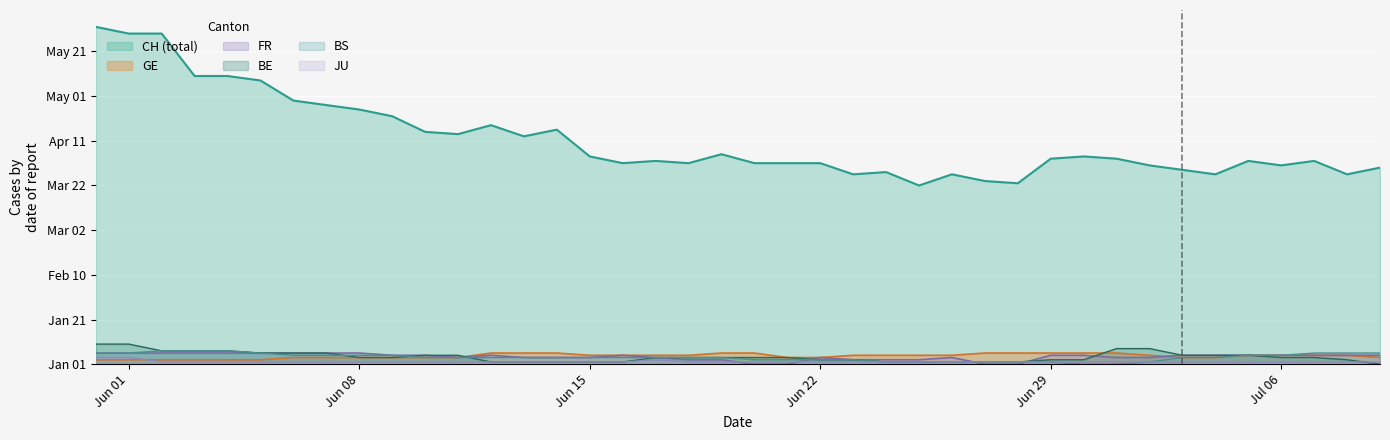

What are all the series names shown in the legend?

CH (total), GE, FR, BE, BS, JU